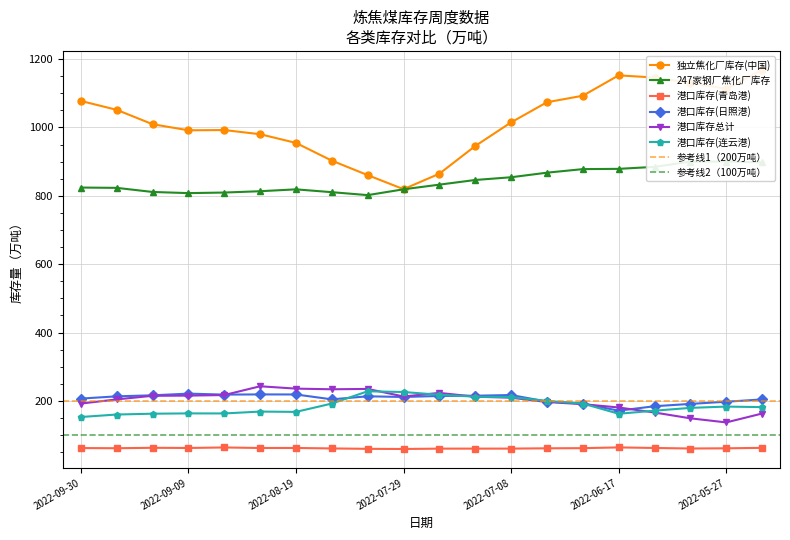

At which category does the chart reach its minimum across all series?

2022-07-29